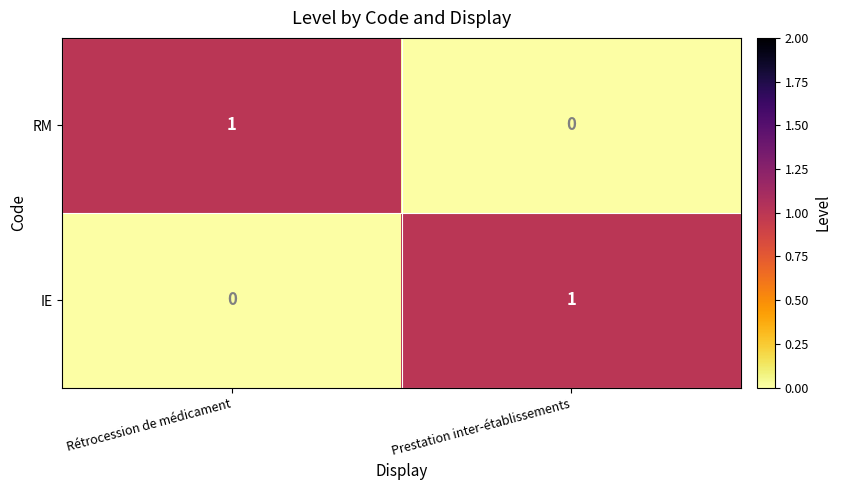

Is the value of IE at Prestation inter-établissements greater than the value of RM at Prestation inter-établissements?

Yes